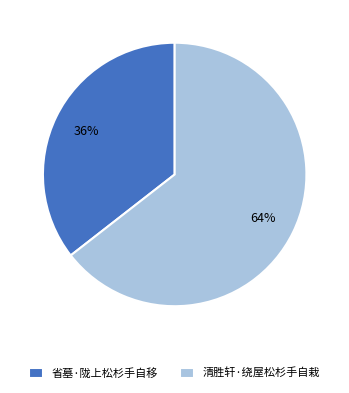

Which category has the smallest portion of the pie?

省墓·陇上松杉手自移